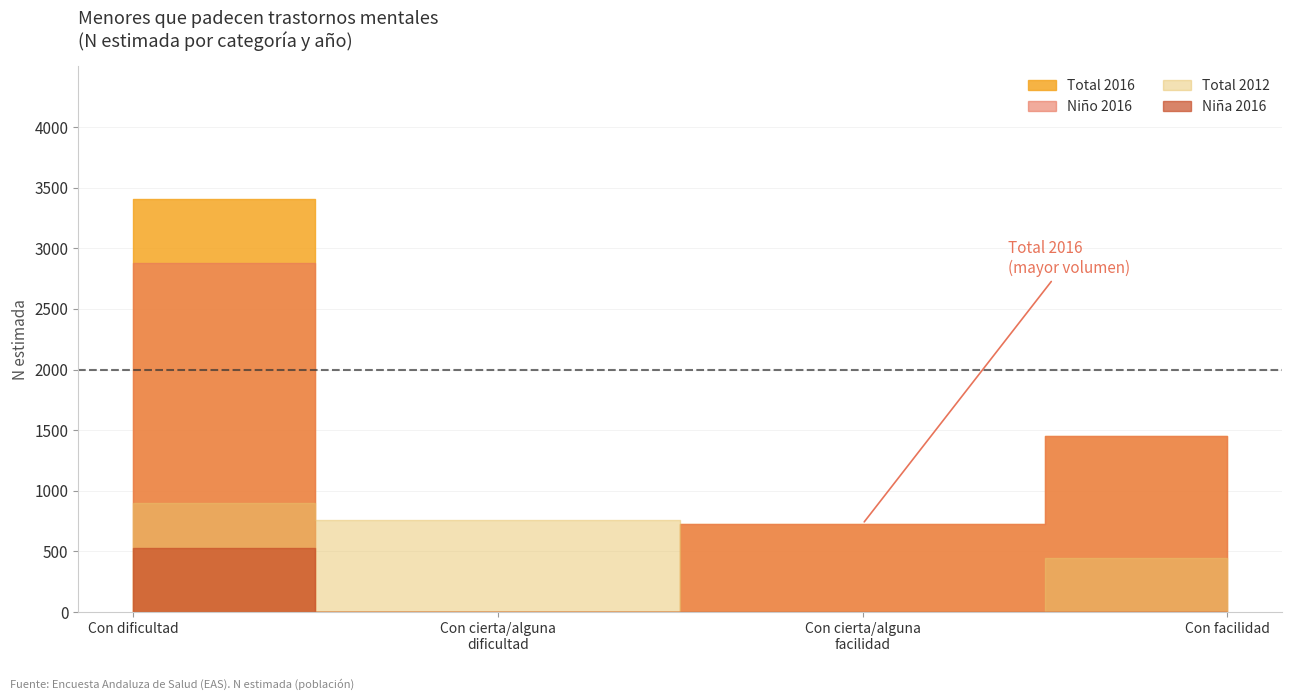

True or false: Niña 2016 and Niño 2016 intersect in this chart.

False